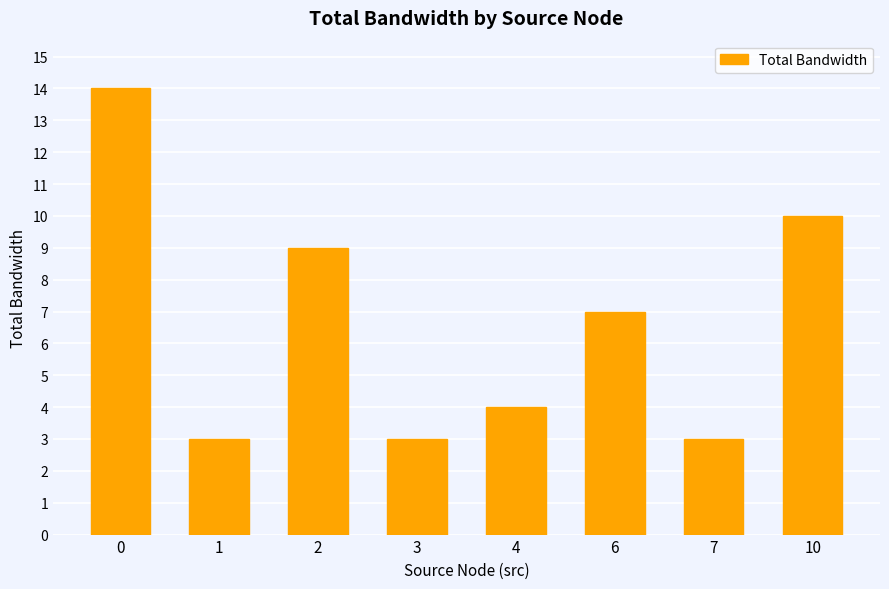

What is the value of the 3rd bar from the left?

9